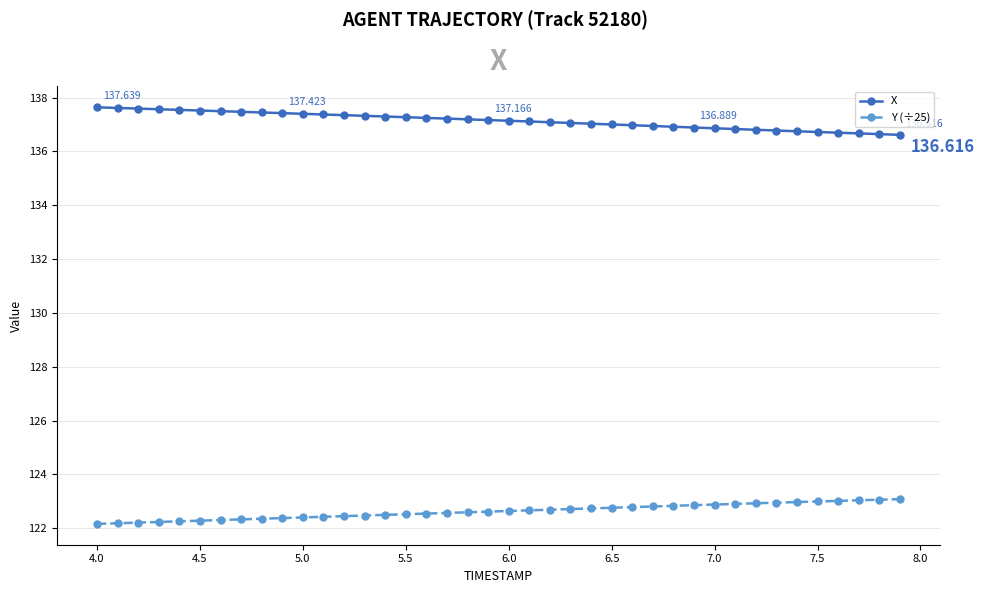

True or false: Y (÷25) and X cross at least once.

False